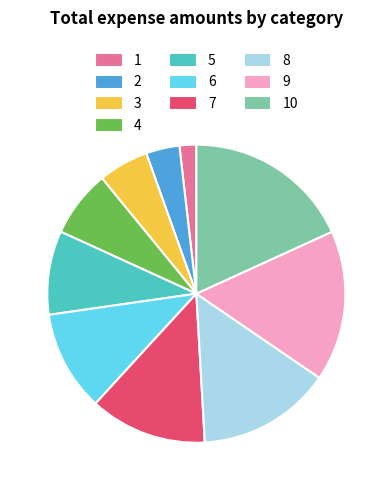

How many segments does this pie chart have?

10